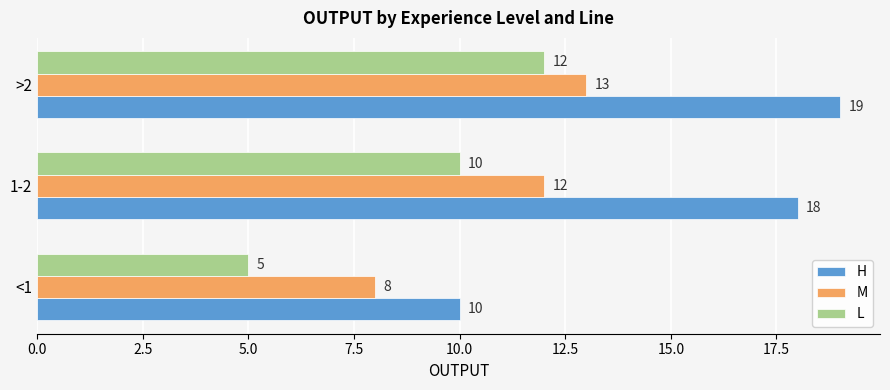

True or false: H has a value of 12 at >2.

False